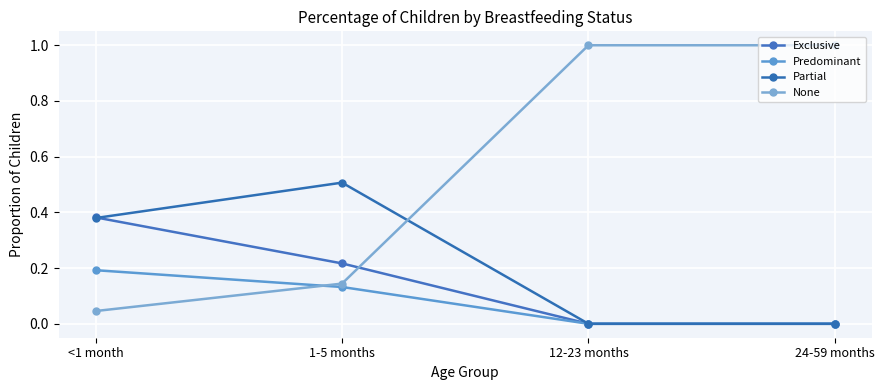

What are all the series names shown in the legend?

Exclusive, Predominant, Partial, None